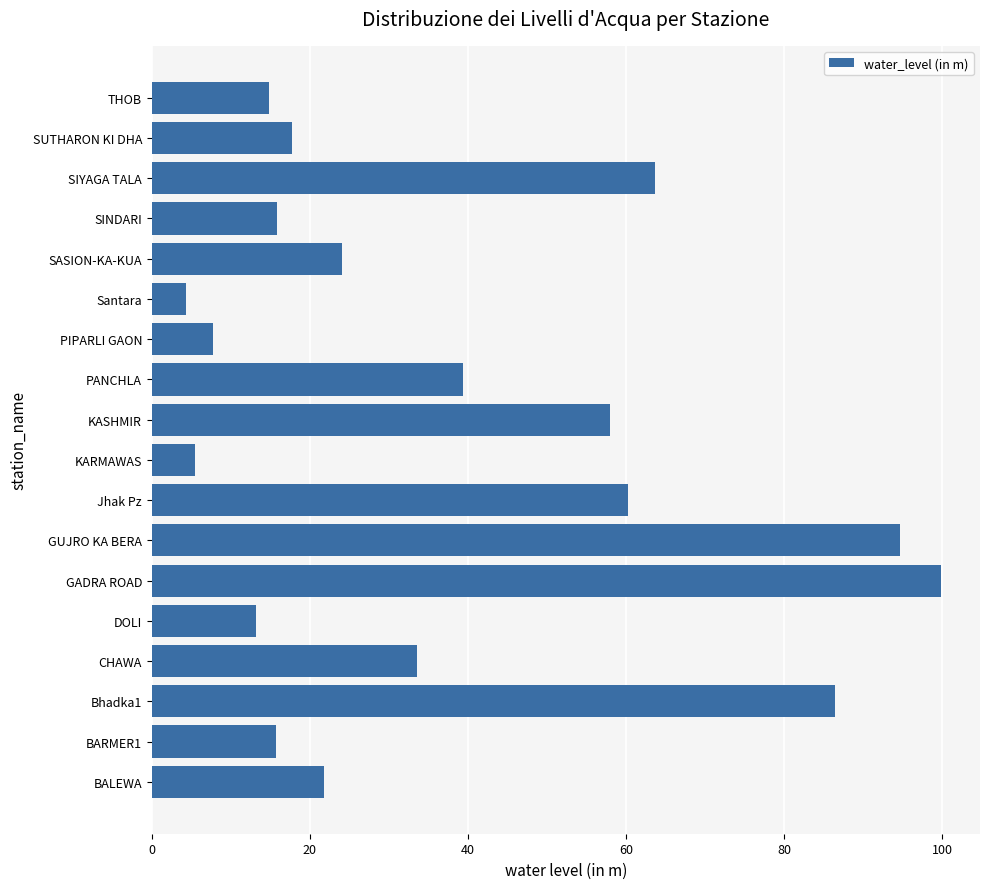

What is the difference between the maximum and minimum values?

95.5